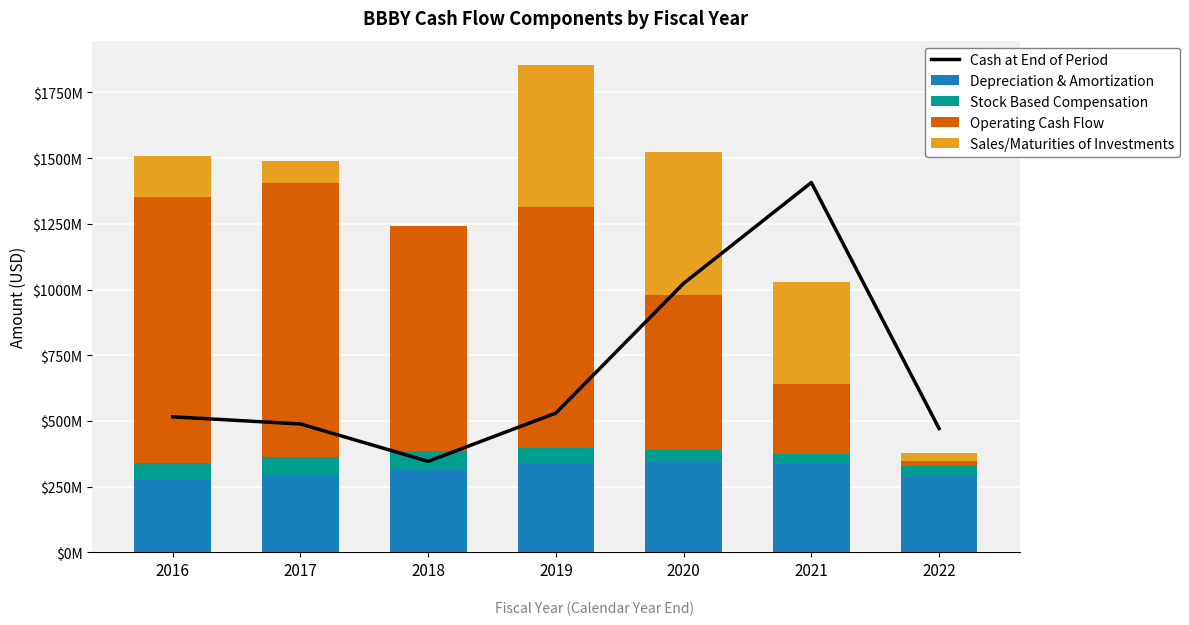

What are all the series names shown in the legend?

Cash at End of Period, Depreciation & Amortization, Stock Based Compensation, Operating Cash Flow, Sales/Maturities of Investments